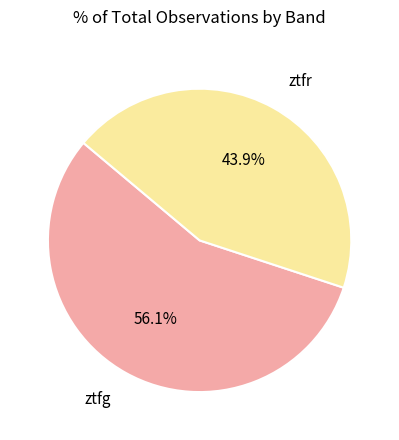

Is there a majority slice in this chart?

Yes